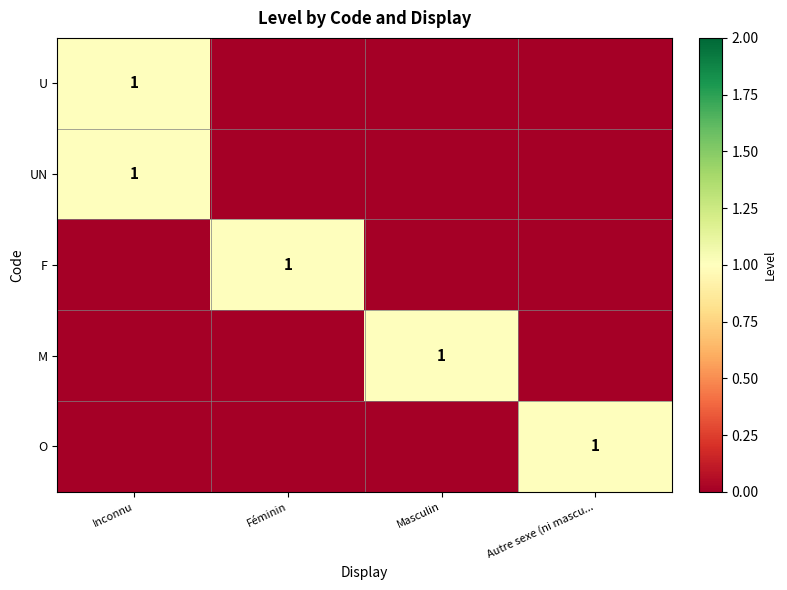

True or false: U has a value of 0 at Inconnu.

False